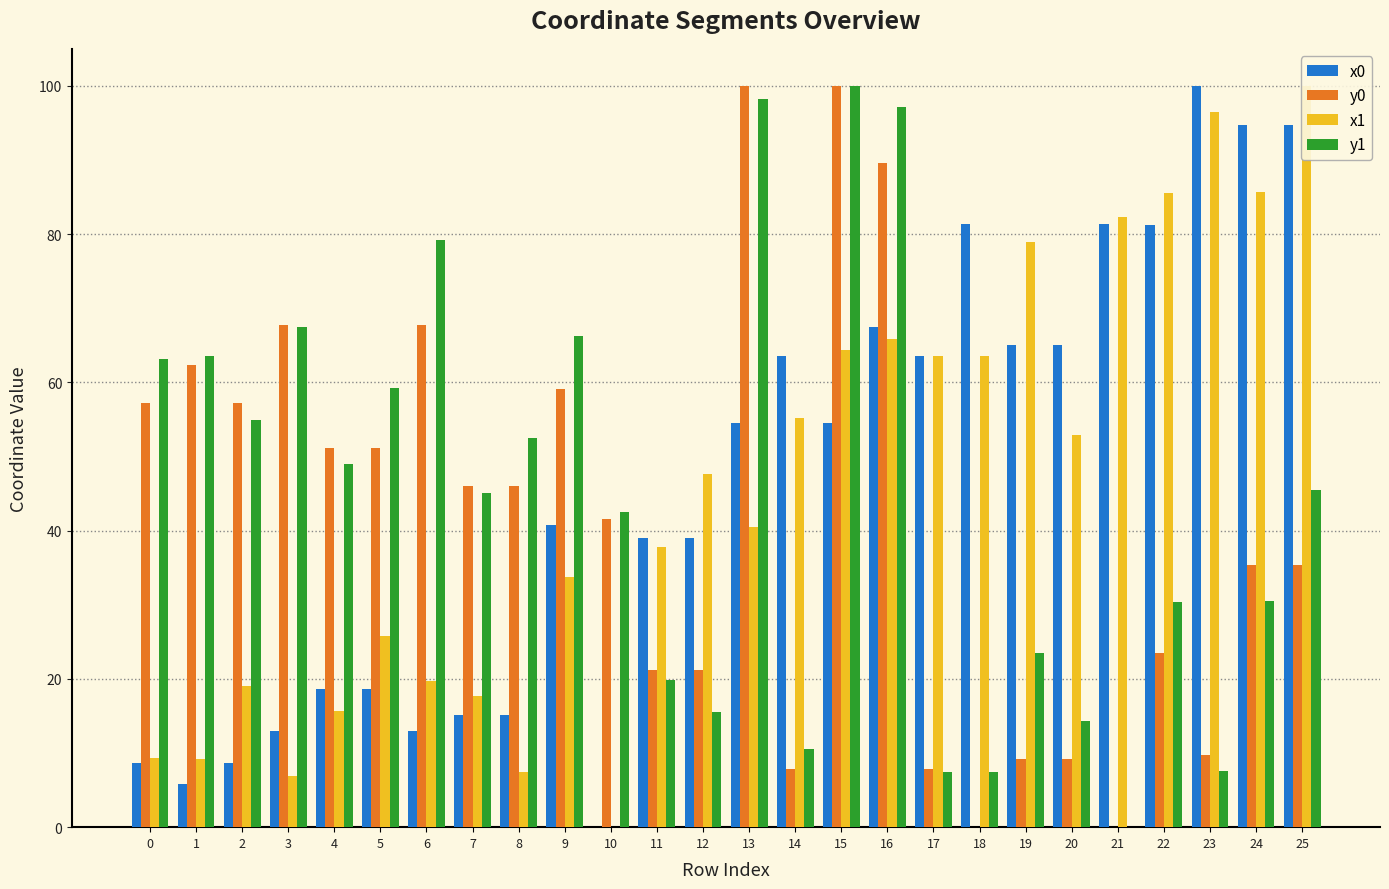

Is it true that y0 equals 101.9 at 1?

False